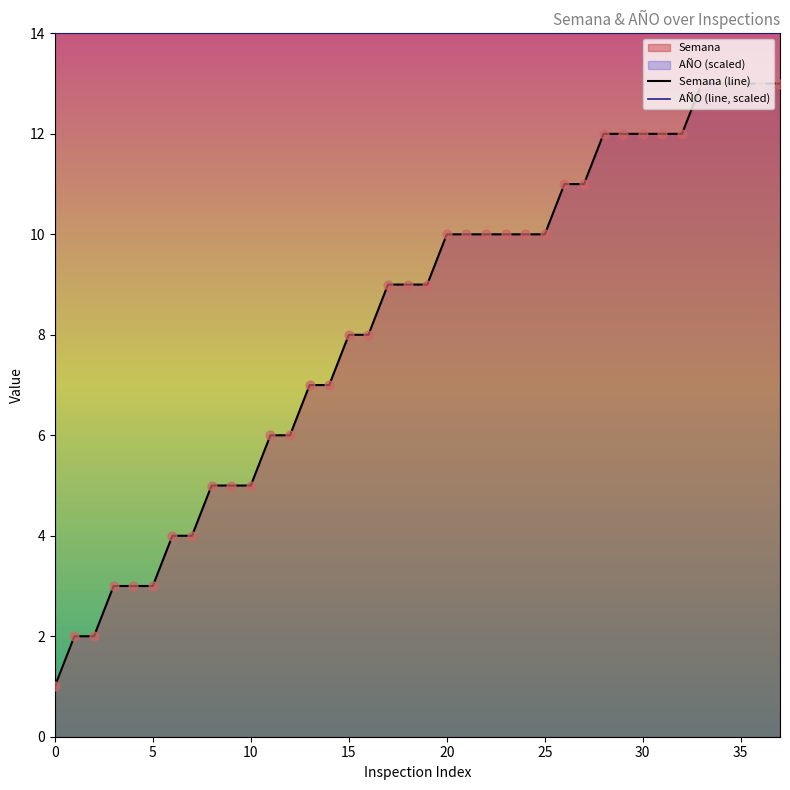

Which series has the largest Y range (max minus min)?

Semana (line)